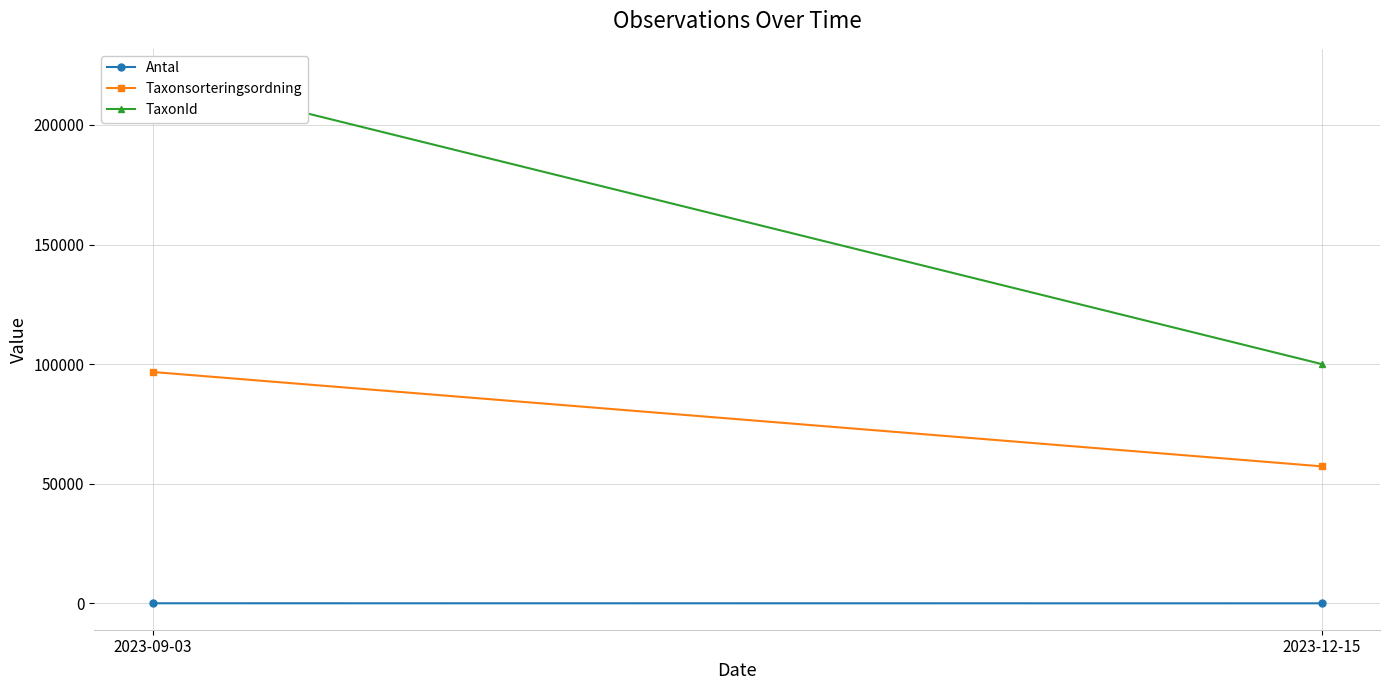

Reading left to right, what are all the values shown in this chart?

Antal: 21	2
Taxonsorteringsordning: 96720	57281
TaxonId: 220787	100049